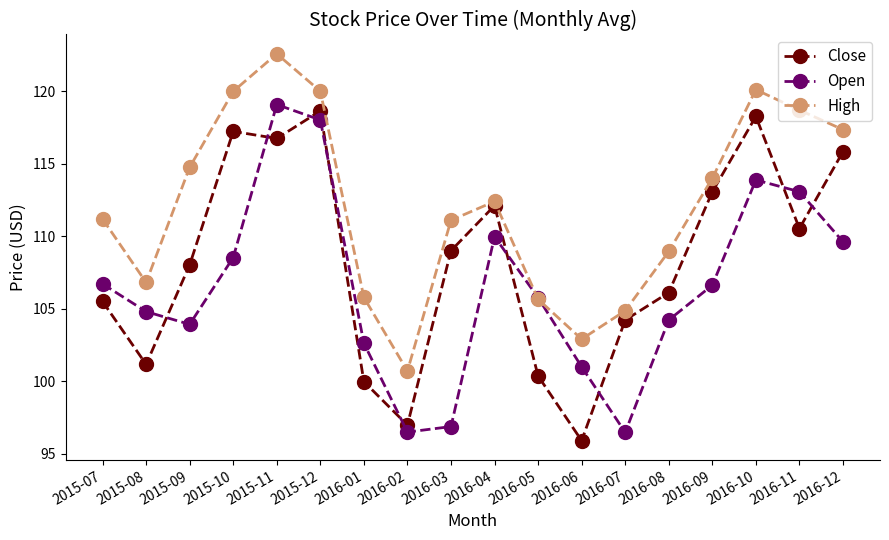

At which category does Open reach its first local peak?

2015-11